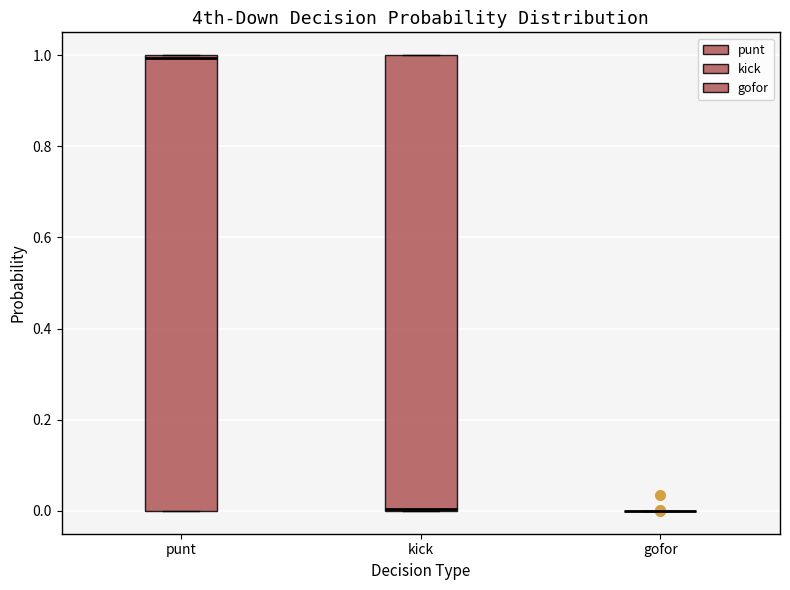

Where is the upper edge of the box for punt on the y-axis? The values are not printed on the chart, so give them approximately, as read against the axis.

1